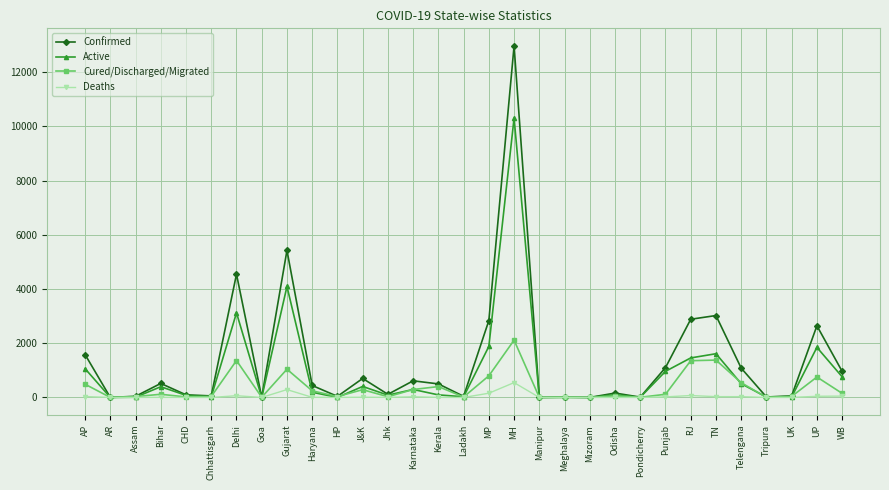

What is the value of the Cured/Discharged/Migrated point at the 20th from the left?

10